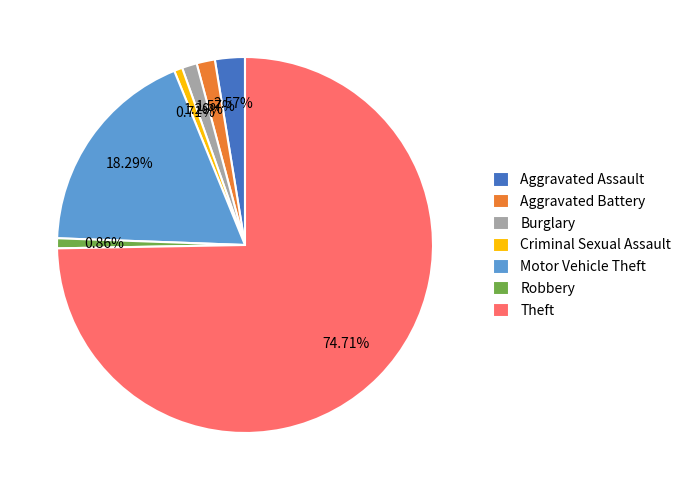

Which category accounts for the majority?

Theft